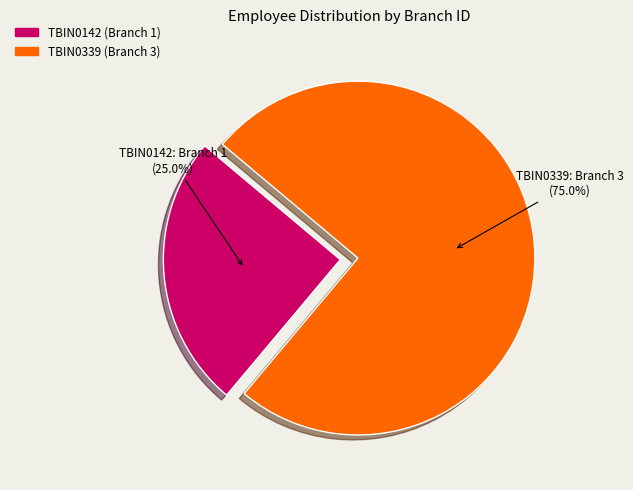

What percentage is the TBIN0142 slice, to the nearest percent?

25%